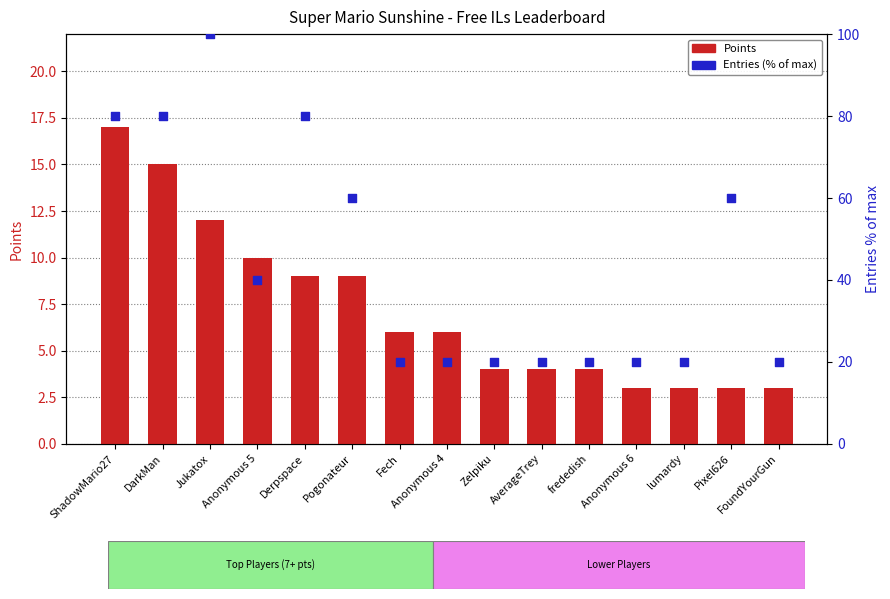

Which series has the largest total across all categories?

Entries (% of max)